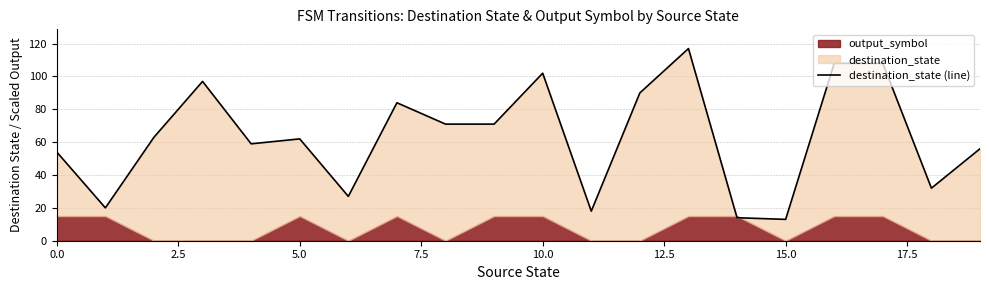

How many lines are shown in the chart?

1